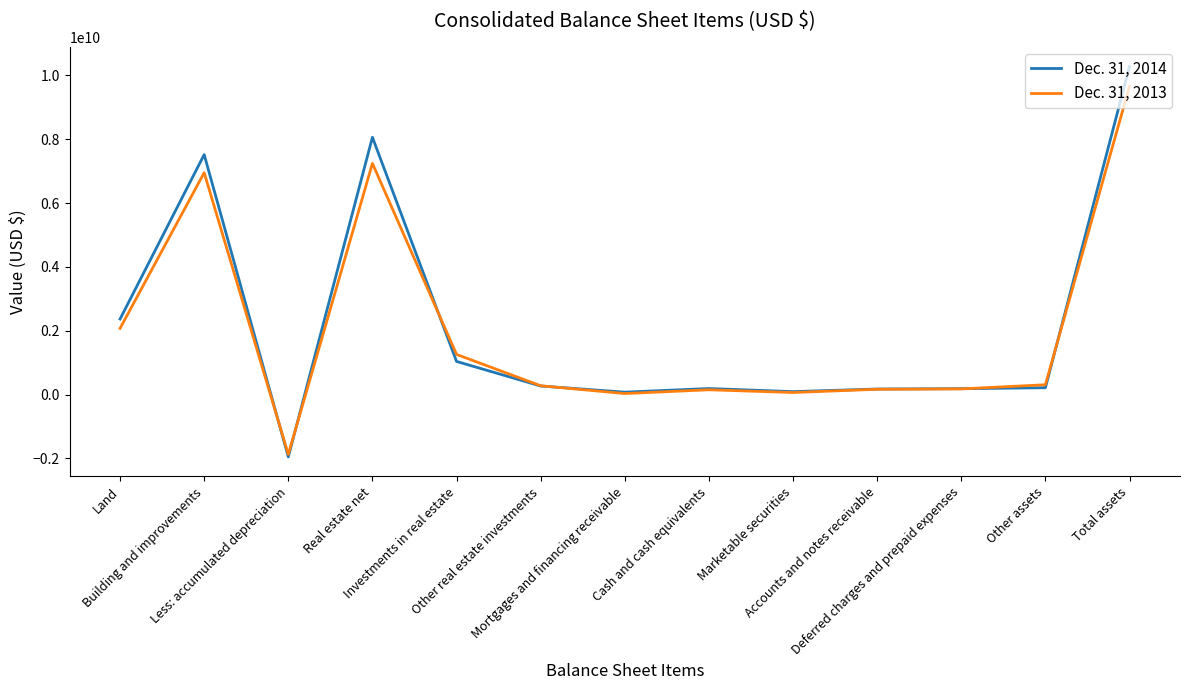

At which category does Dec. 31, 2013 reach its first local peak?

Building and improvements